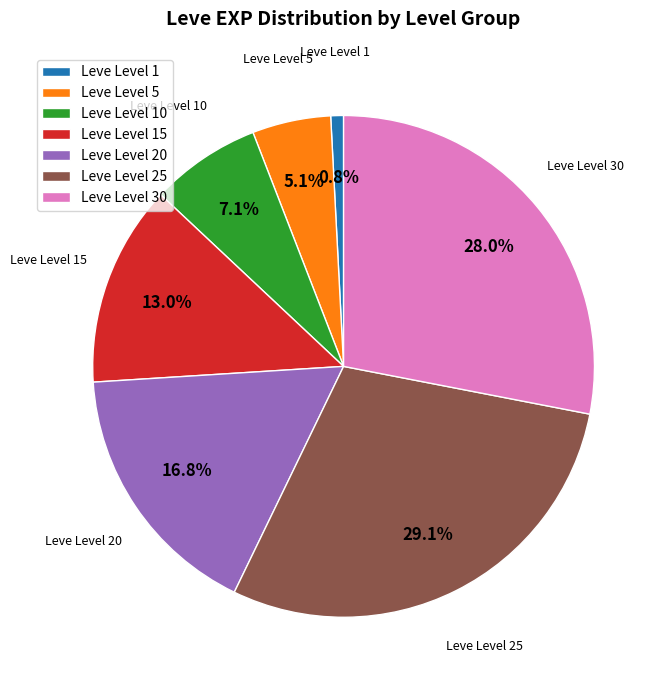

Count the number of slices in the pie.

7